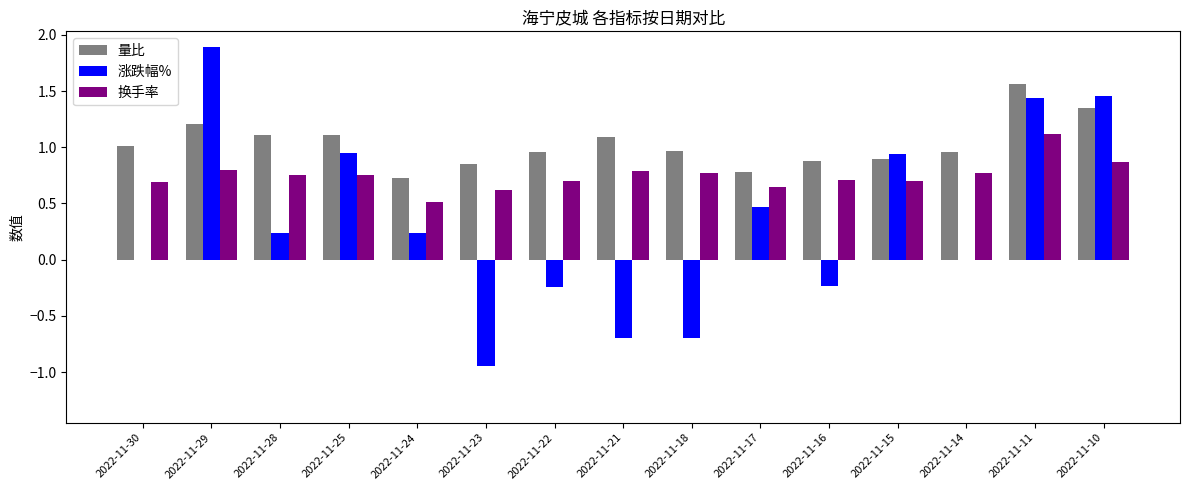

What is the maximum value shown in the chart?

1.9